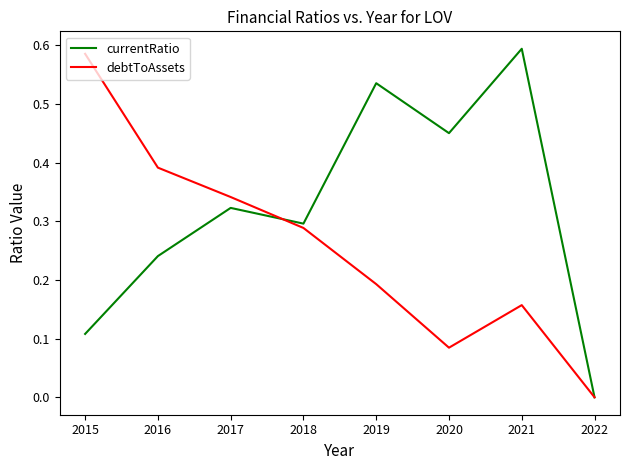

List the series in order of their peak value, highest first.

currentRatio, debtToAssets